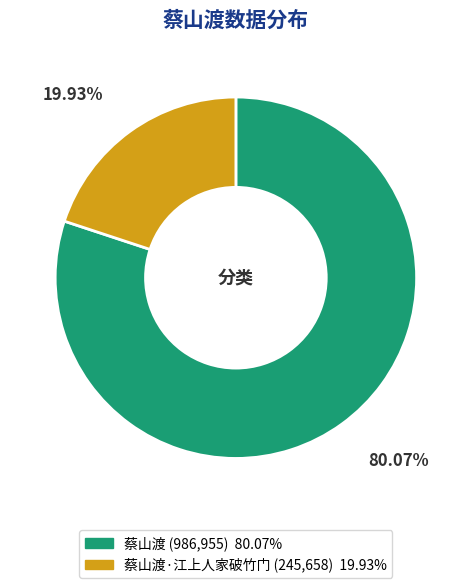

To the nearest percent, what is the difference between the largest and smallest slice percentages?

60%